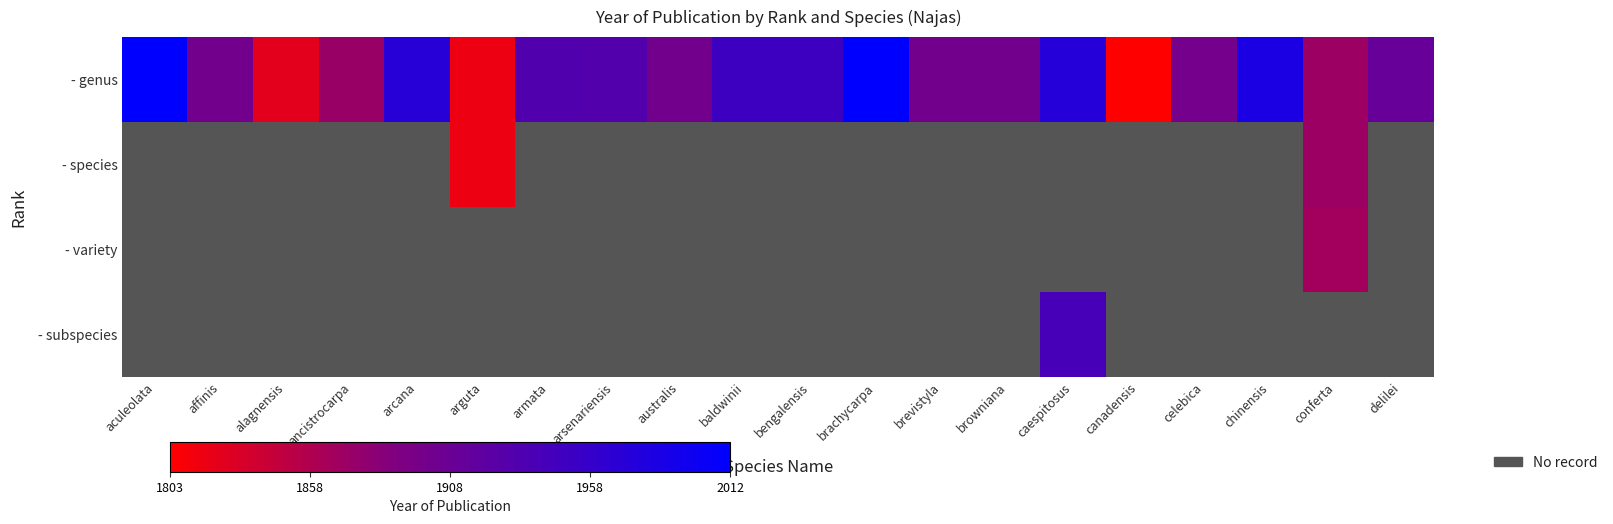

How many distinct data groups are displayed?

4